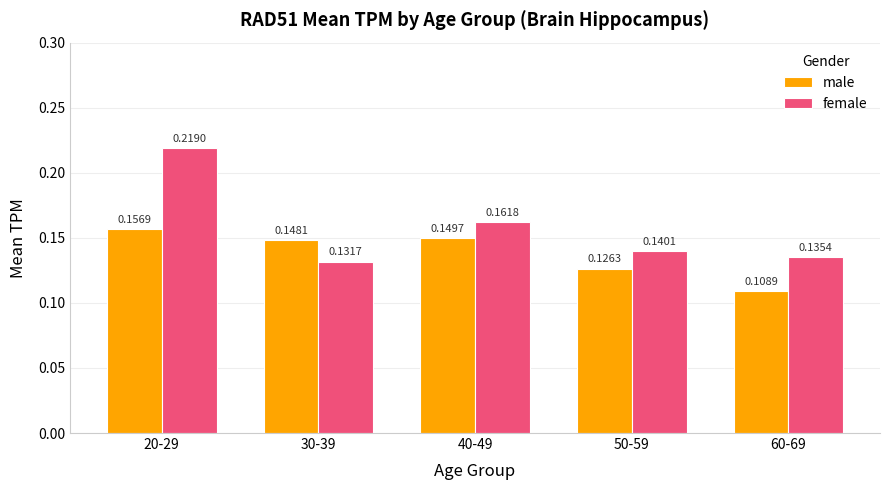

List the series in order of their peak value, lowest first.

male, female